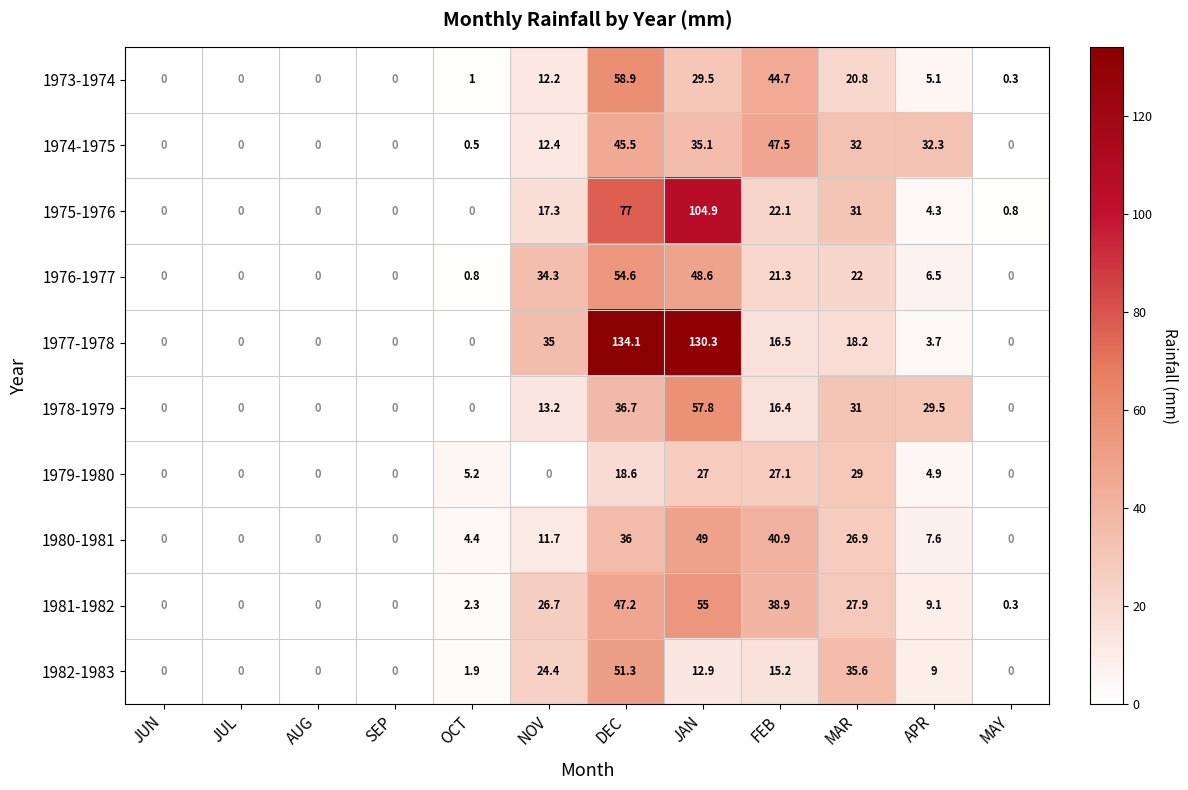

What is the difference between the 1981-1982 values at MAY and SEP?

0.3